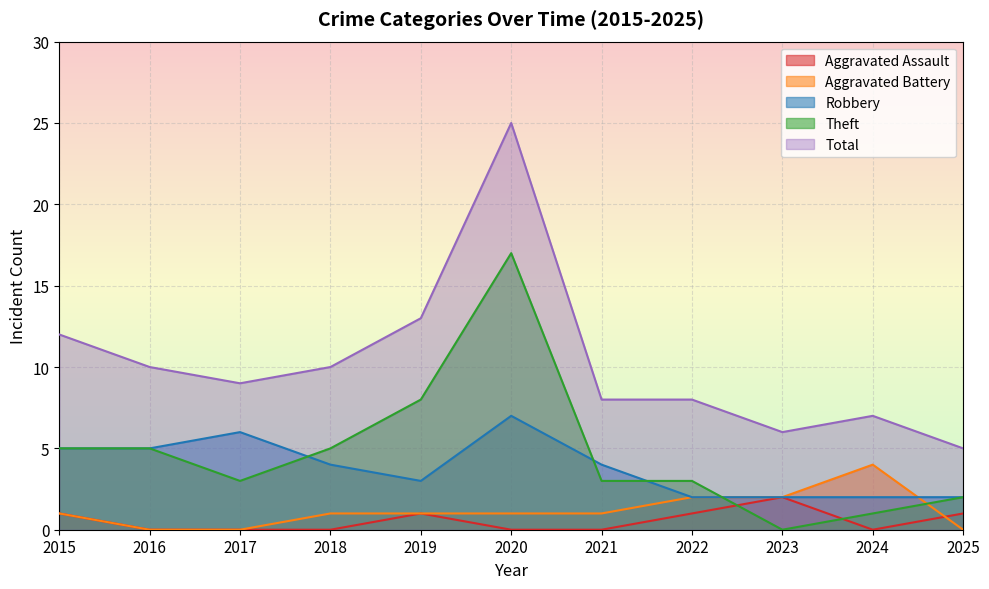

Rank the series by their maximum value, from lowest to highest.

Aggravated Assault, Aggravated Battery, Robbery, Theft, Total